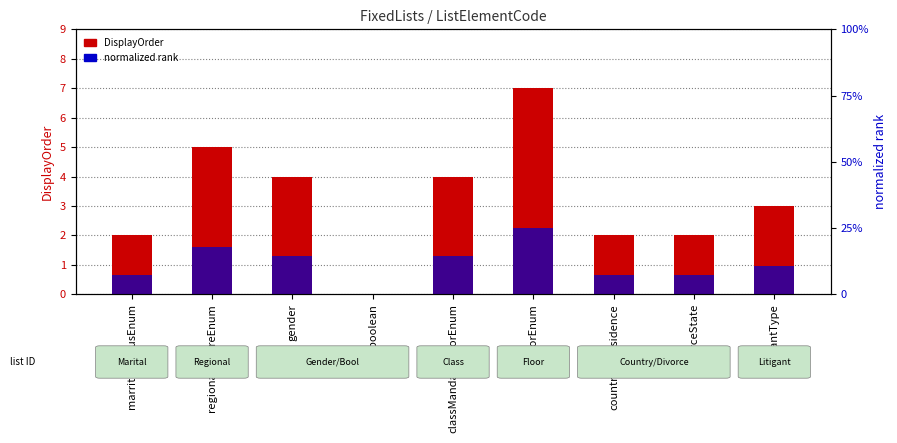

List the series in order of their overall mean, lowest first.

normalized rank, DisplayOrder